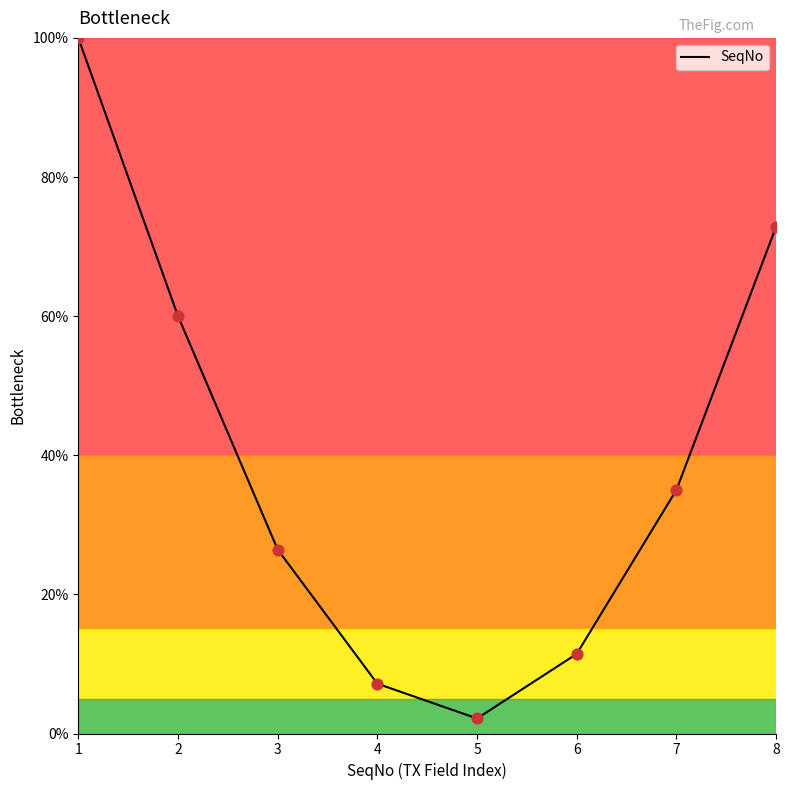

What is the ratio of the value at 1 to the value at 5?

46.3